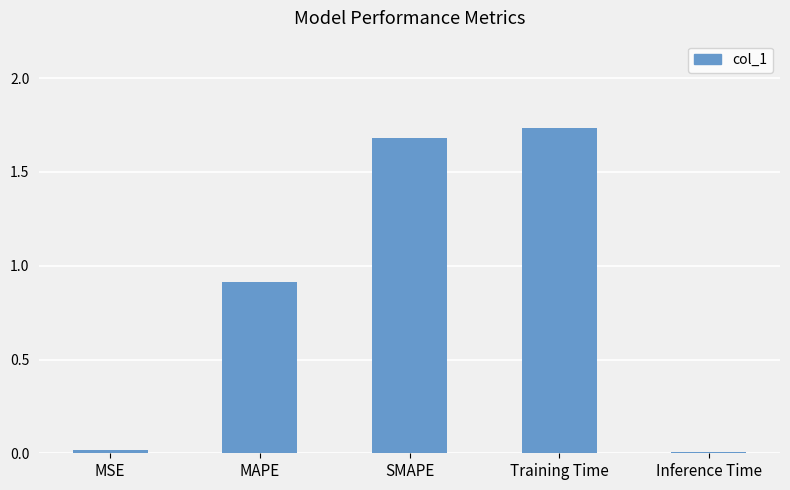

What is the sum of all values?

4.4